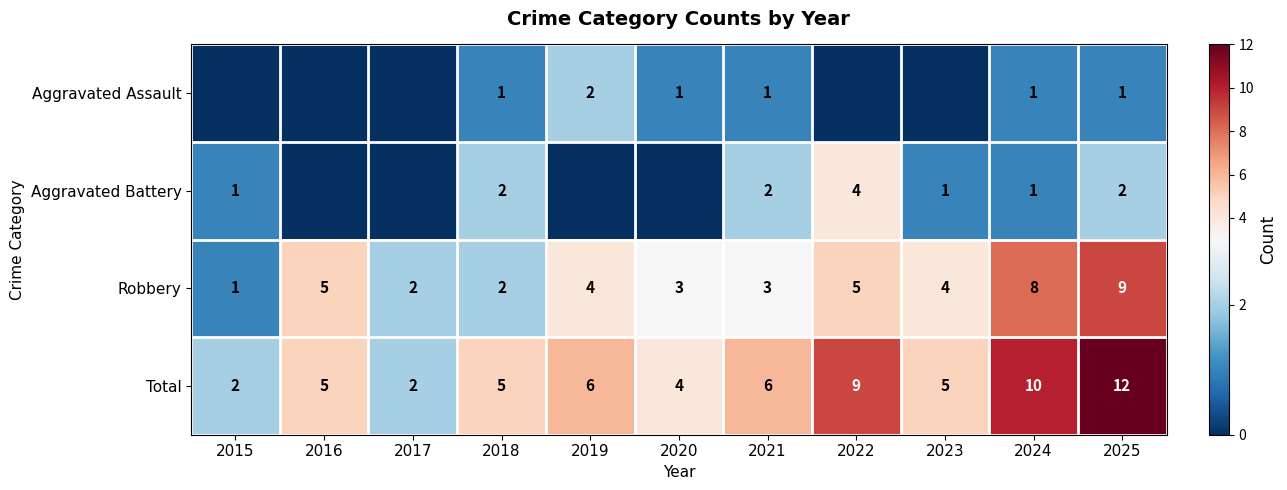

At which category does the chart reach its peak across all series?

2025